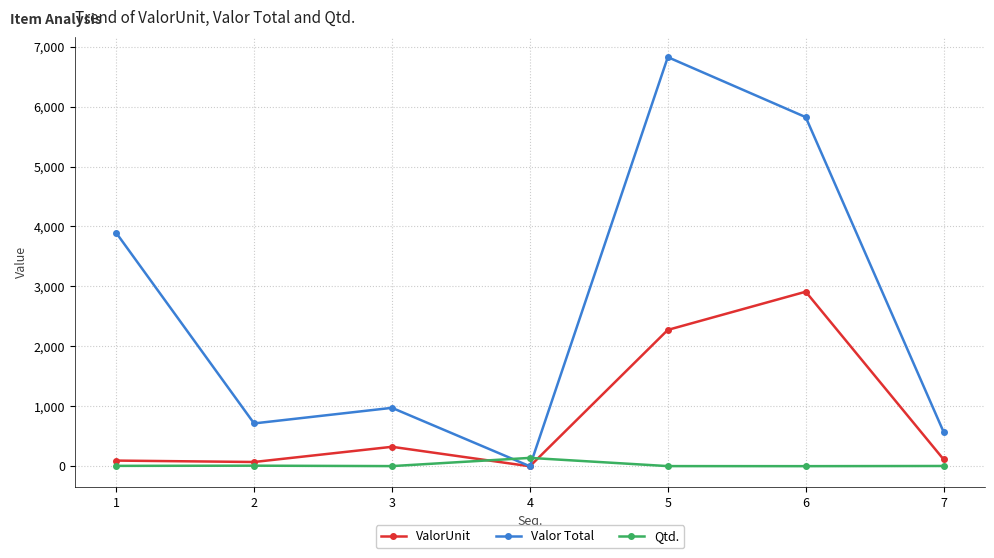

How many lines are shown in the chart?

3